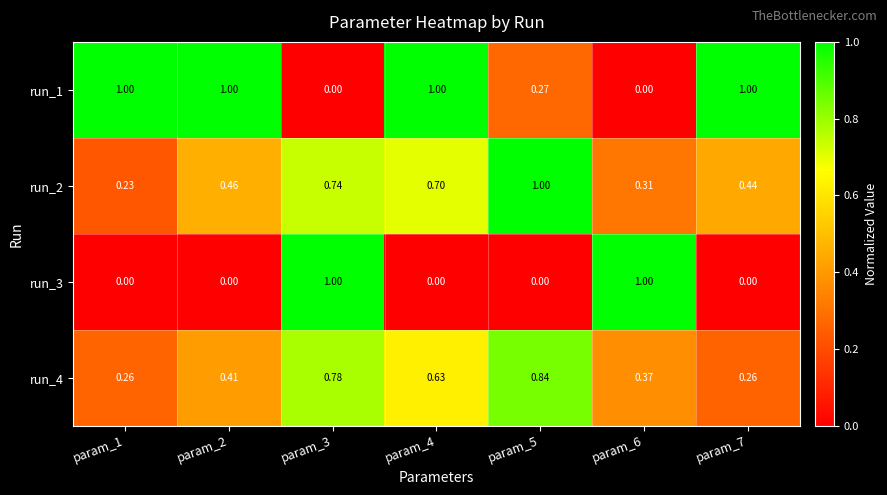

Is the value of run_4 at param_6 greater than the value of run_3 at param_3?

No